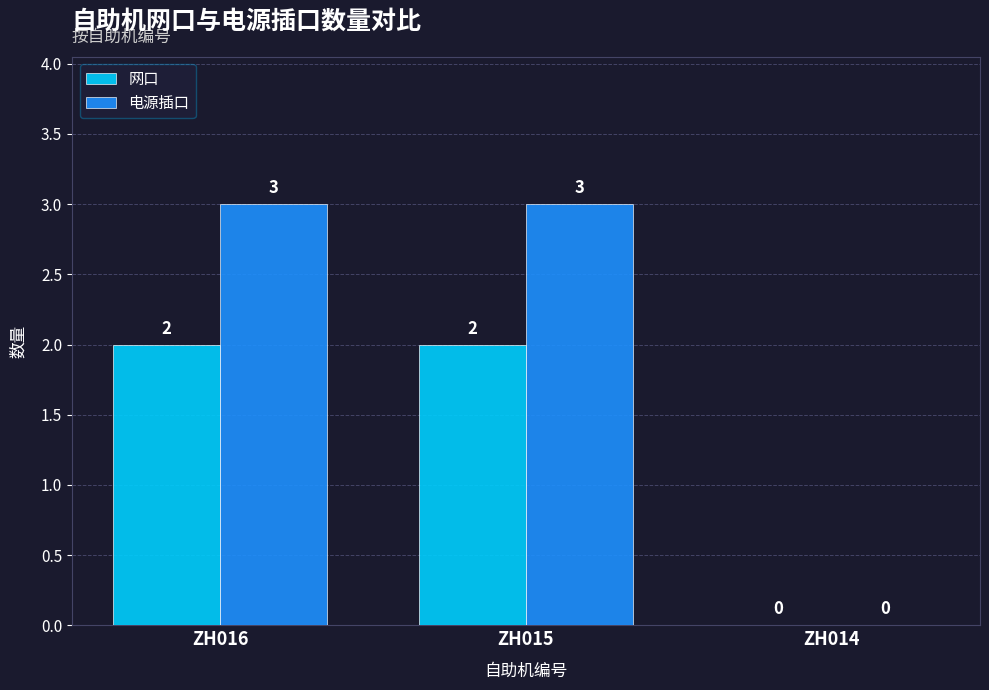

Count the number of categories in the chart.

3